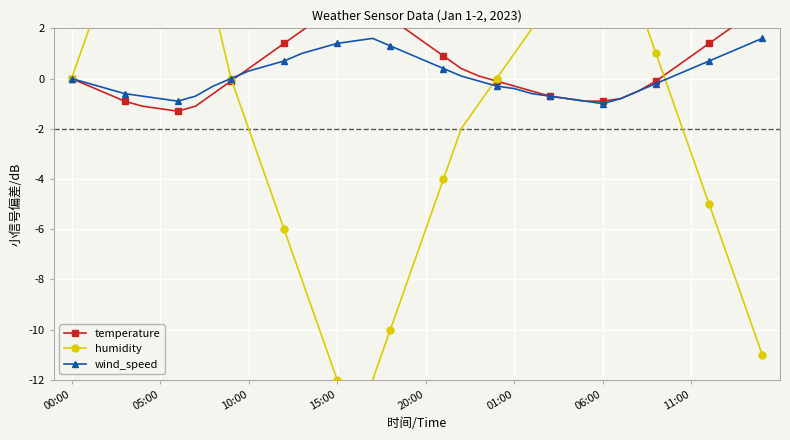

At which category does the chart reach its minimum across all series?

16